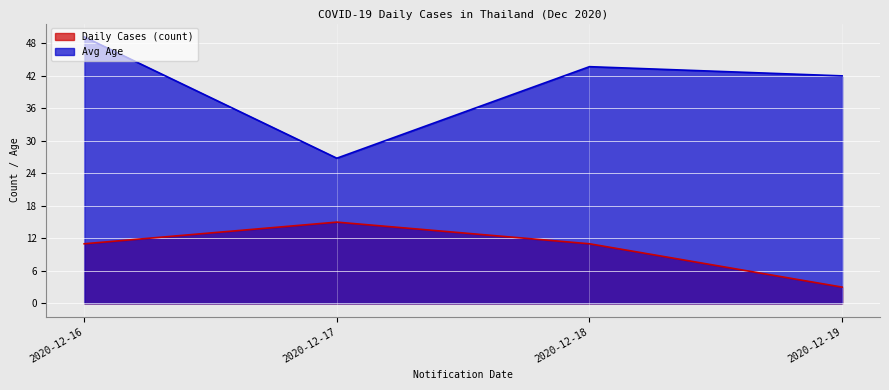

What is the sum of the Avg Age values at 2020-12-17 and 2020-12-19?

68.8